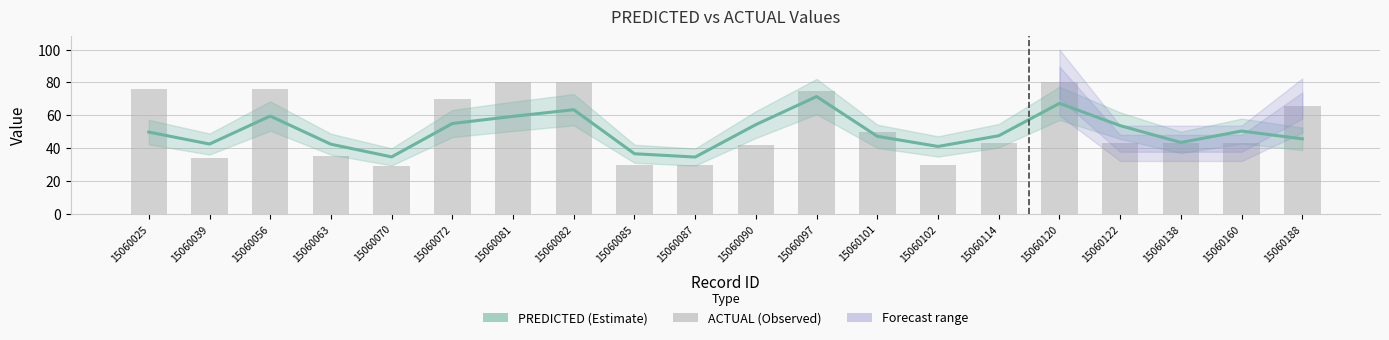

Rank the series by their maximum value, from lowest to highest.

PREDICTED, ACTUAL